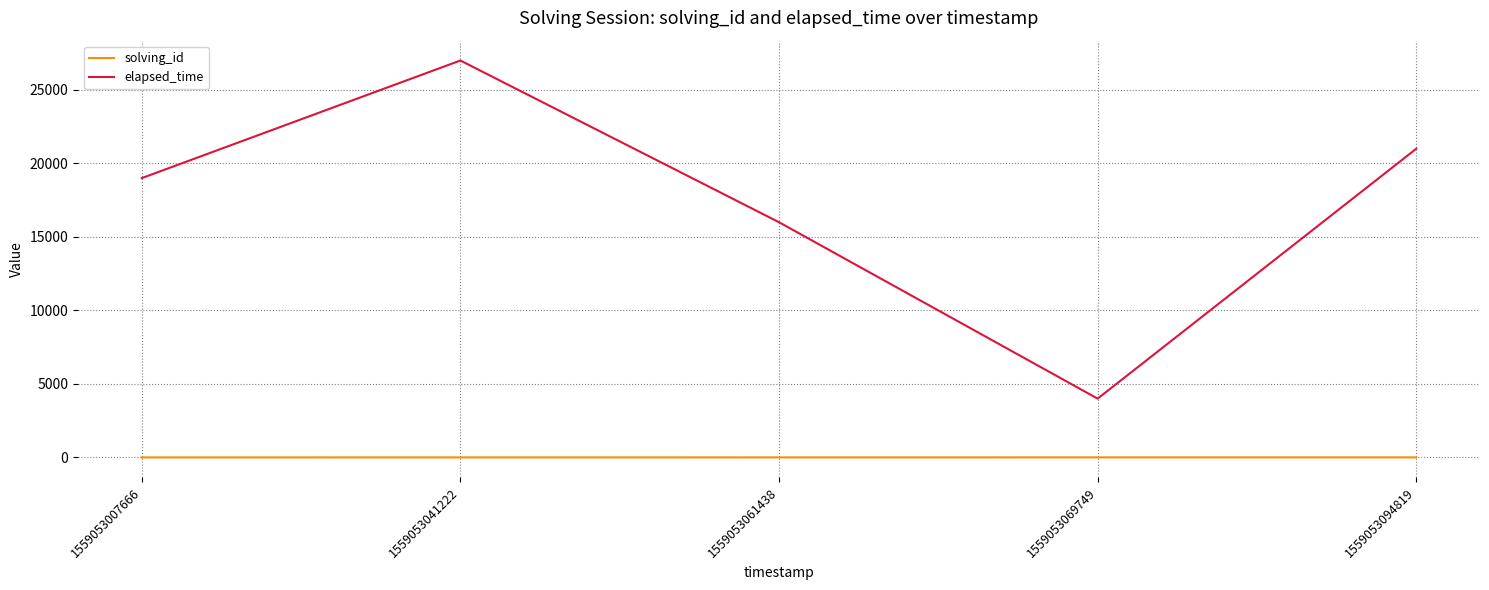

Is this an area chart (filled region under the line)?

No